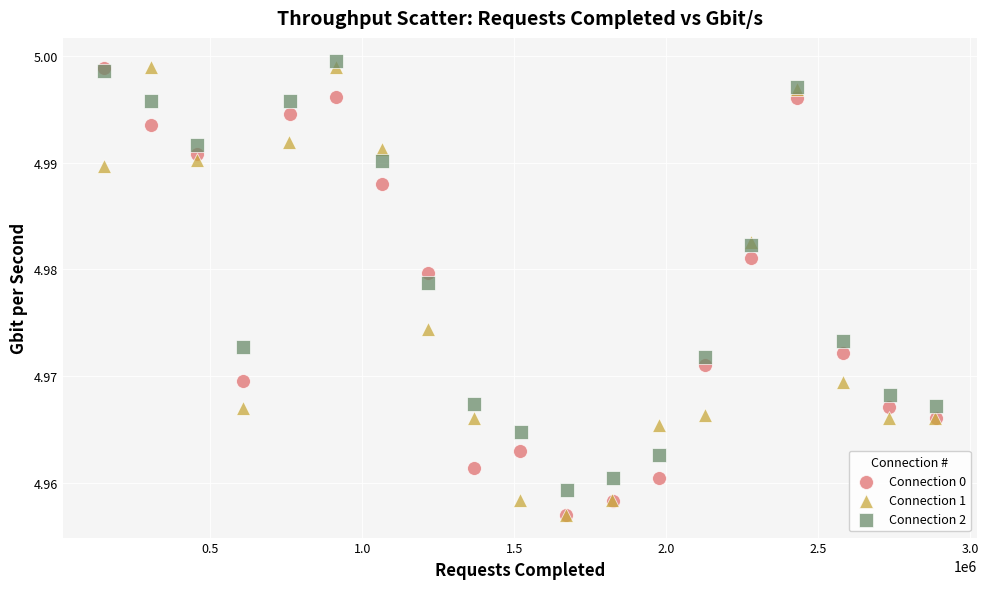

What are all the series names shown in the legend?

Connection 0, Connection 1, Connection 2